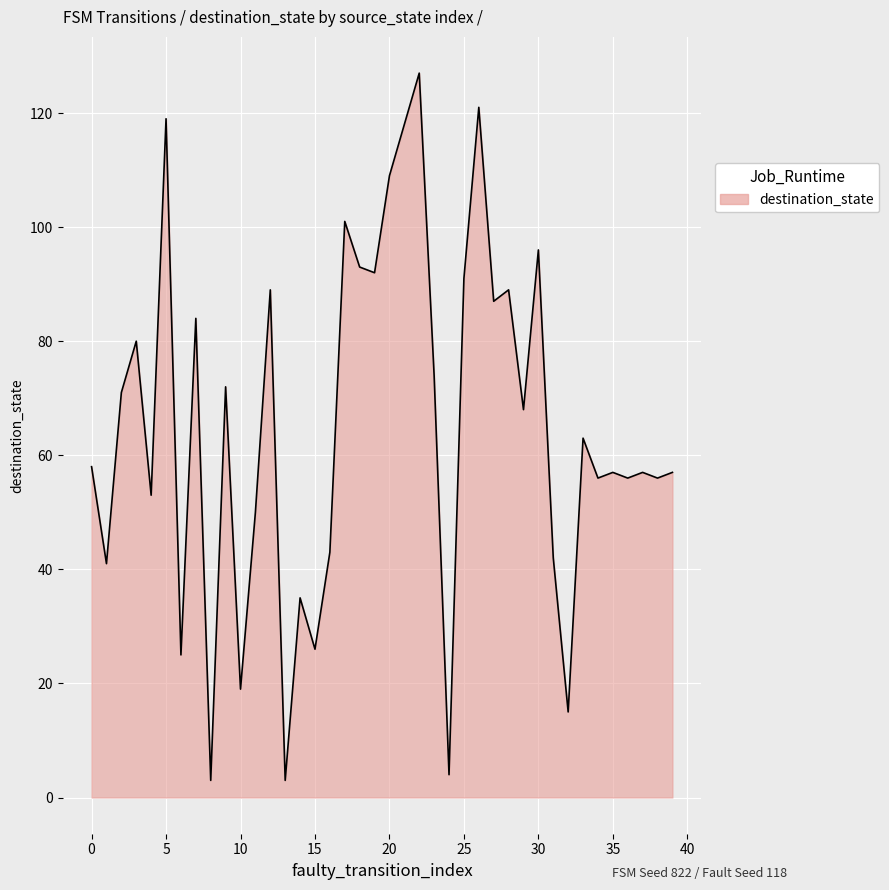

What is the smallest value displayed?

3